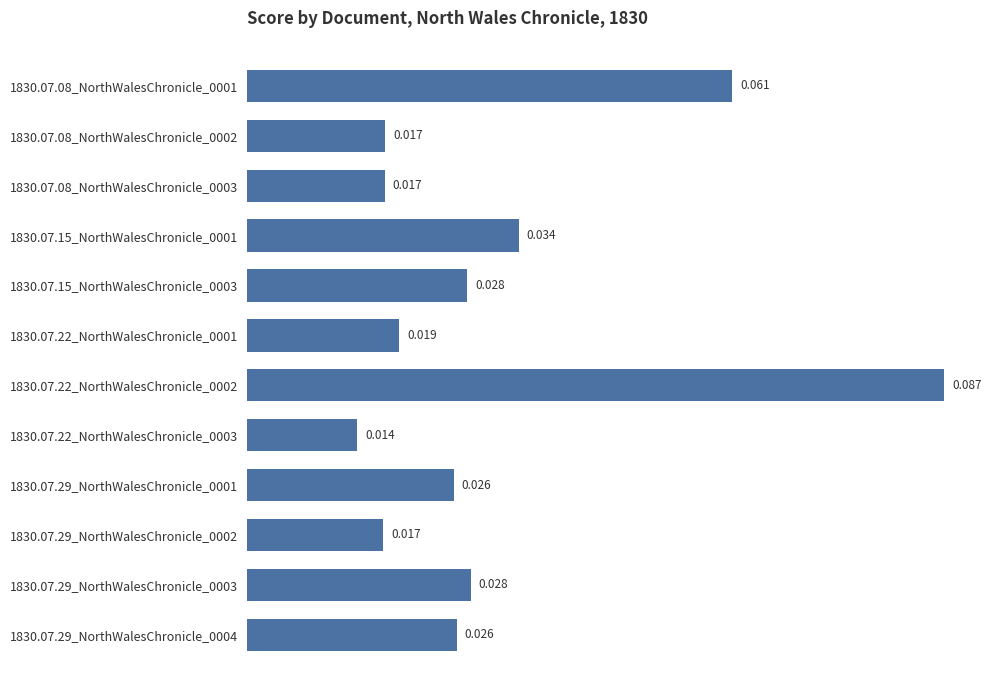

How many bars are there in total?

12